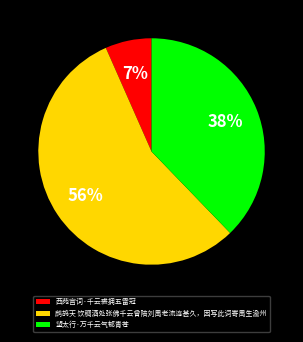

True or false: 望太行·万千云气郁青苍 accounts for 45% of the total.

False